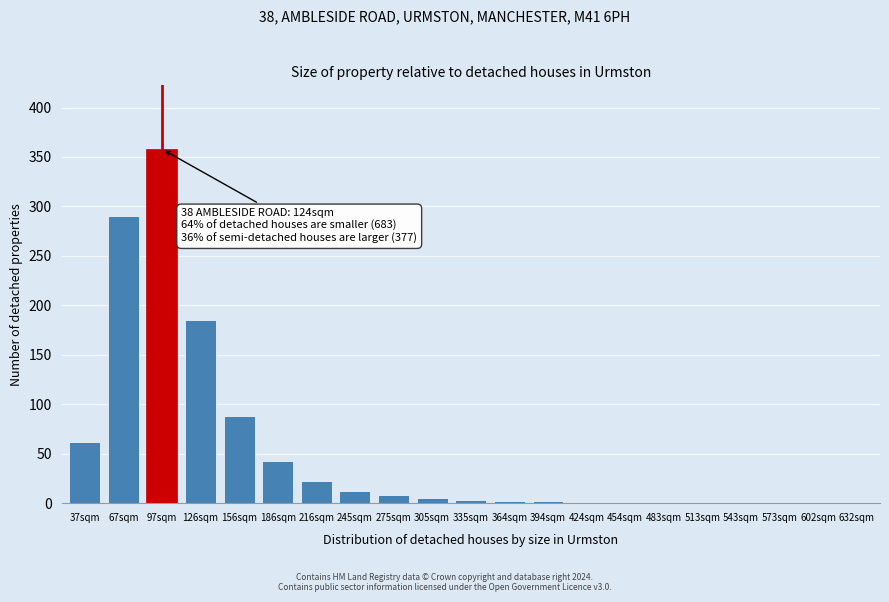

What is the change in value from 67sqm to 543sqm?

-290